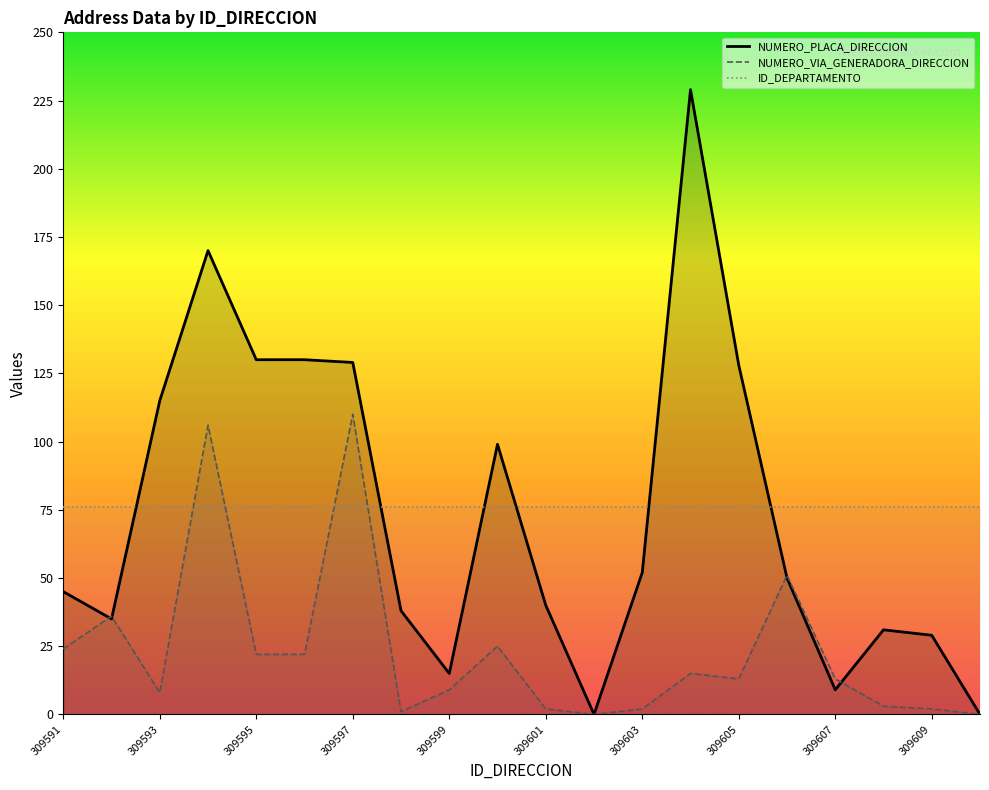

Rank the series at 309603 from lowest to highest value.

NUMERO_VIA_GENERADORA_DIRECCION, NUMERO_PLACA_DIRECCION, ID_DEPARTAMENTO